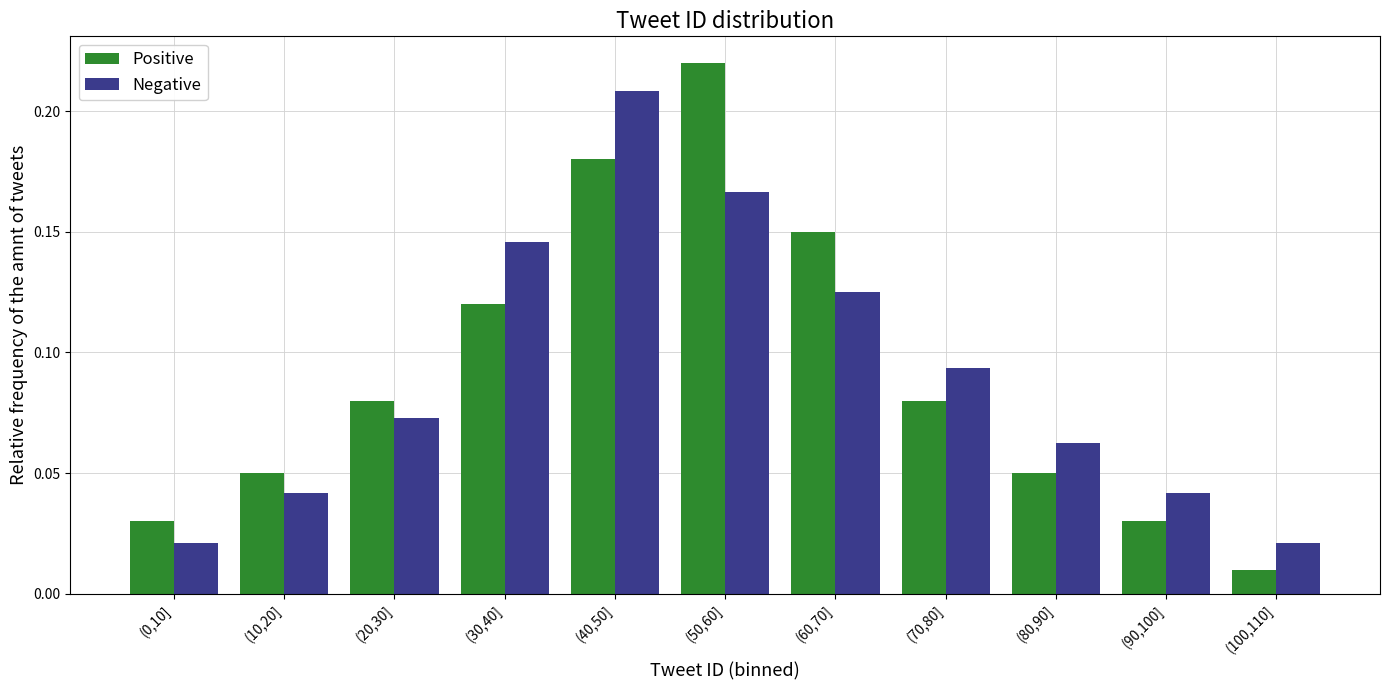

True or false: Positive has a value of 0.3 at (50,60].

False